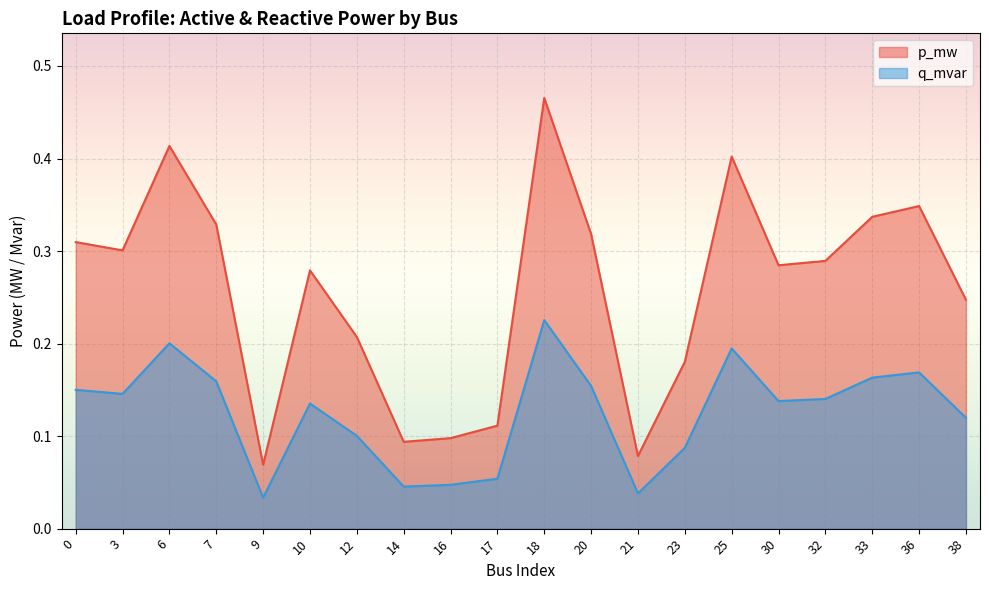

In p_mw, how many points are lower than both neighbors (excluding endpoints)?

5